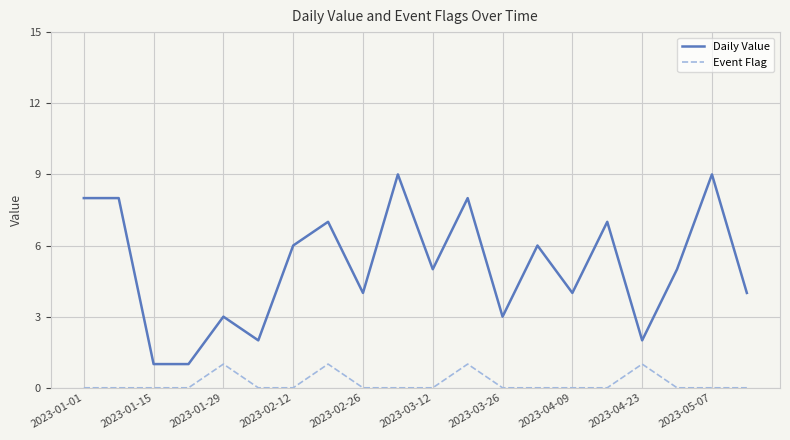

True or false: Daily Value and Event Flag cross at least once.

False